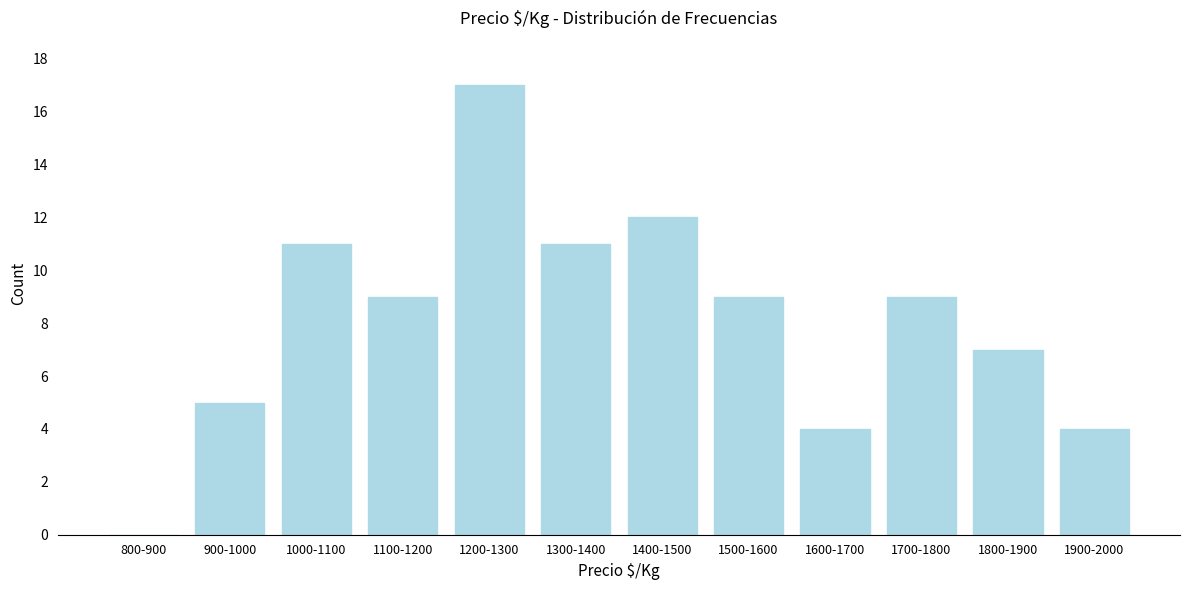

Reading left to right, what are all the values shown in this chart?

800-900=0	900-1000=5	1000-1100=11	1100-1200=9	1200-1300=17	1300-1400=11	1400-1500=12	1500-1600=9	1600-1700=4	1700-1800=9	1800-1900=7	1900-2000=4